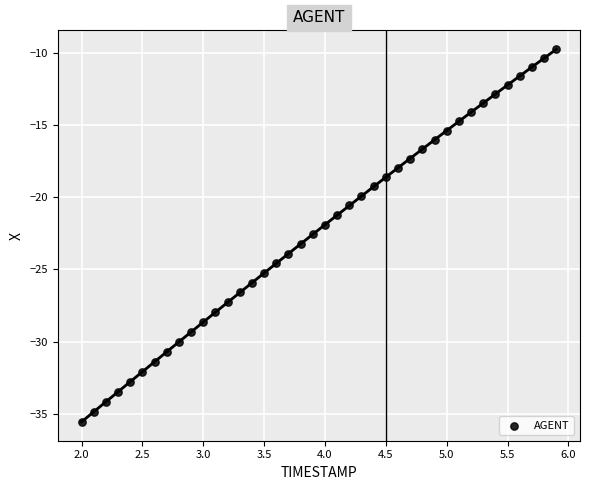

What is the range of Y values (max minus min)?

25.8